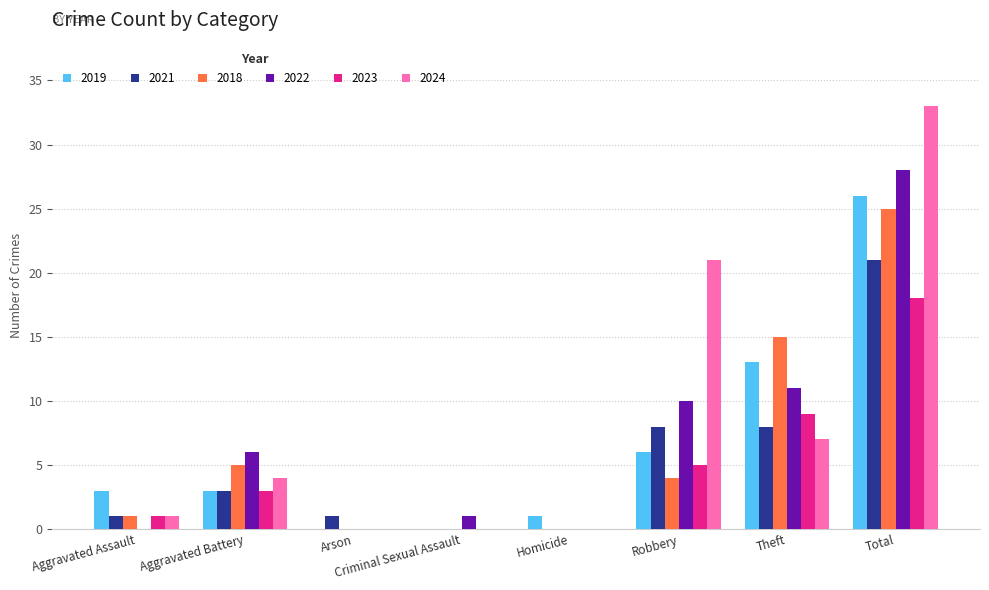

At which category is the sum across all series the highest?

Total